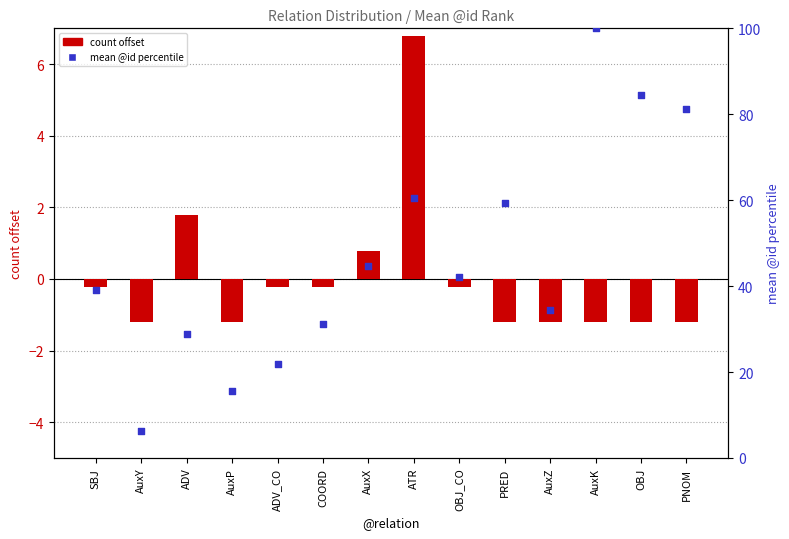

Which series has the widest spread of Y values?

mean id rank